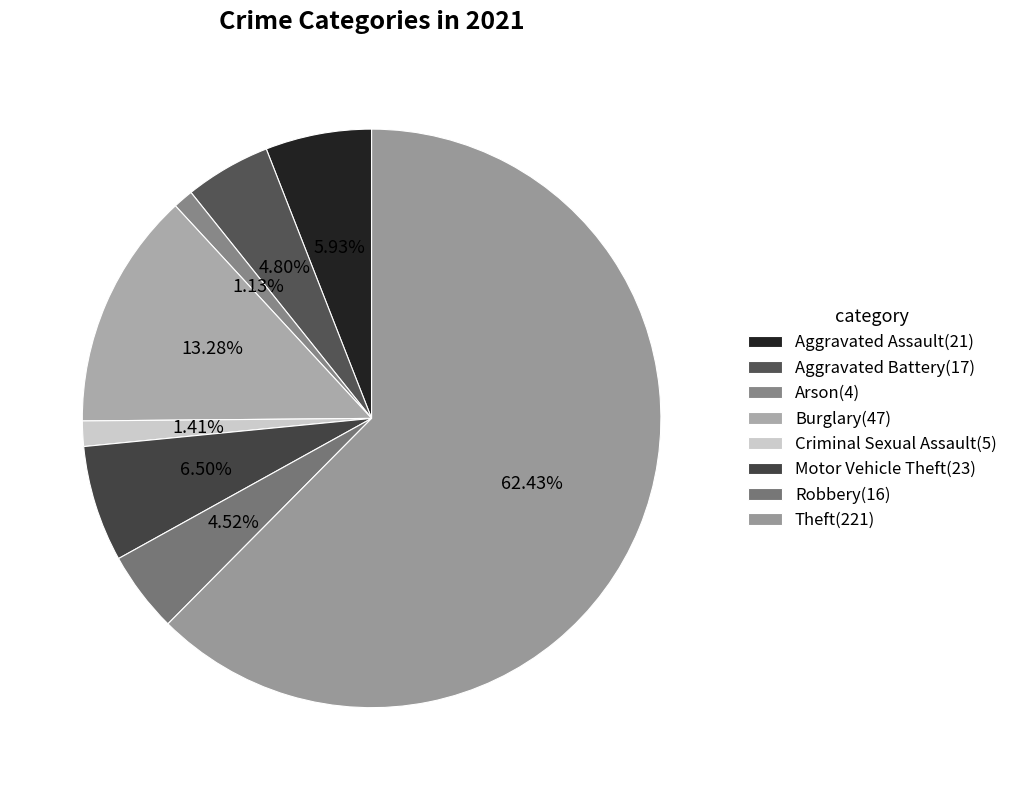

How many segments does this pie chart have?

8